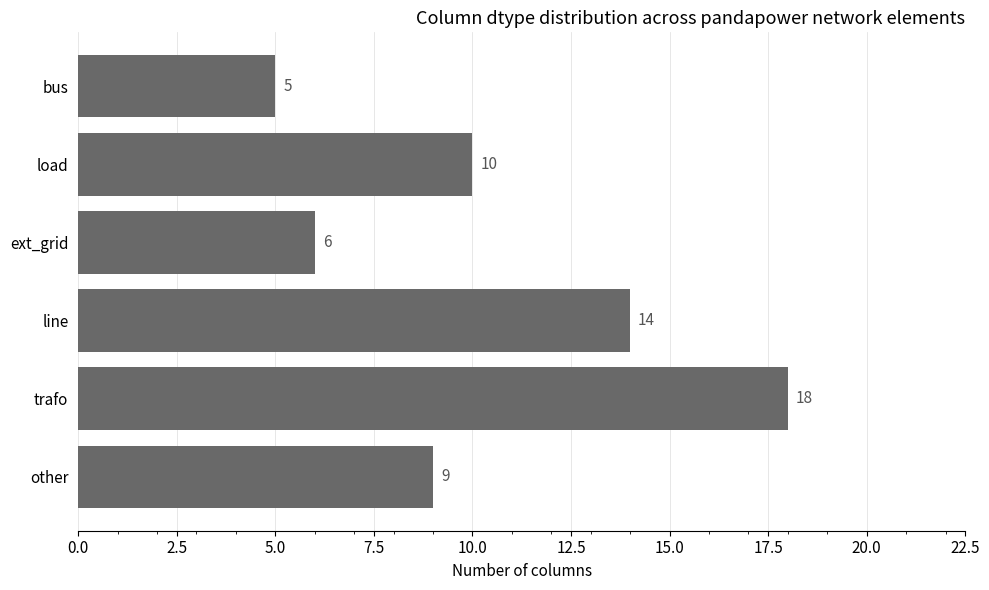

Which has a higher value, ext_grid or bus?

ext_grid